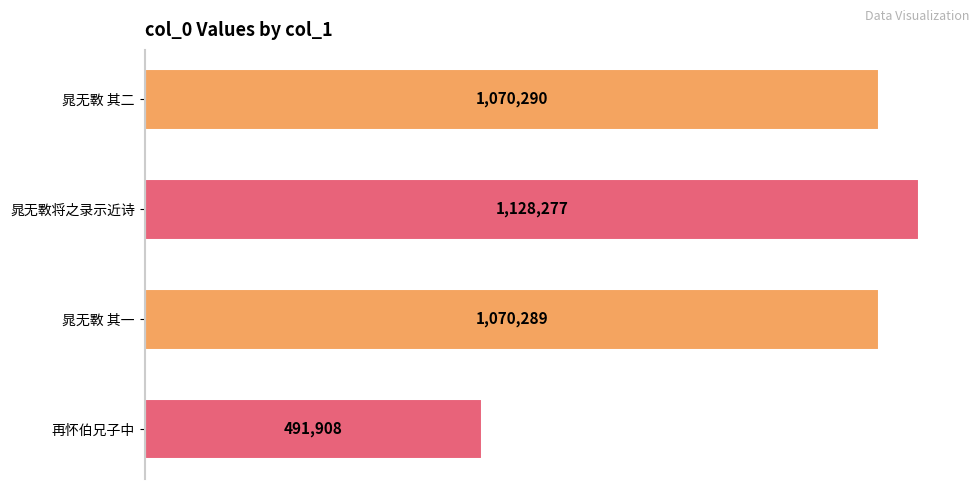

Are the bars horizontal?

Yes